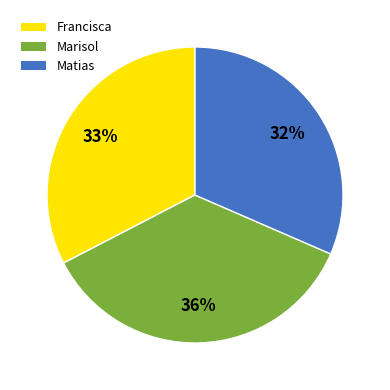

Is there any slice that represents more than half of the pie?

No